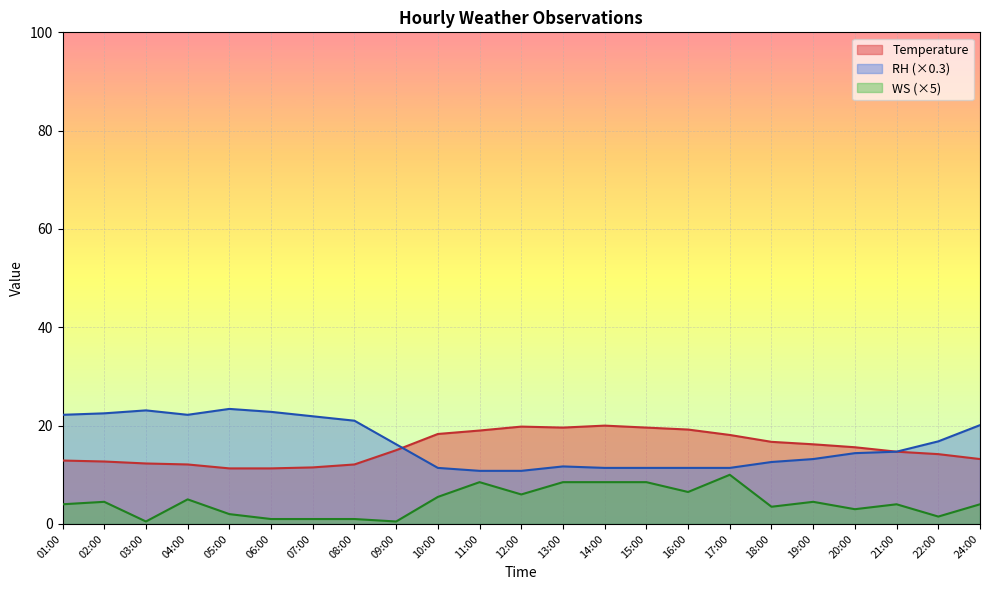

Which series has the largest range (max minus min)?

RH (×0.3)